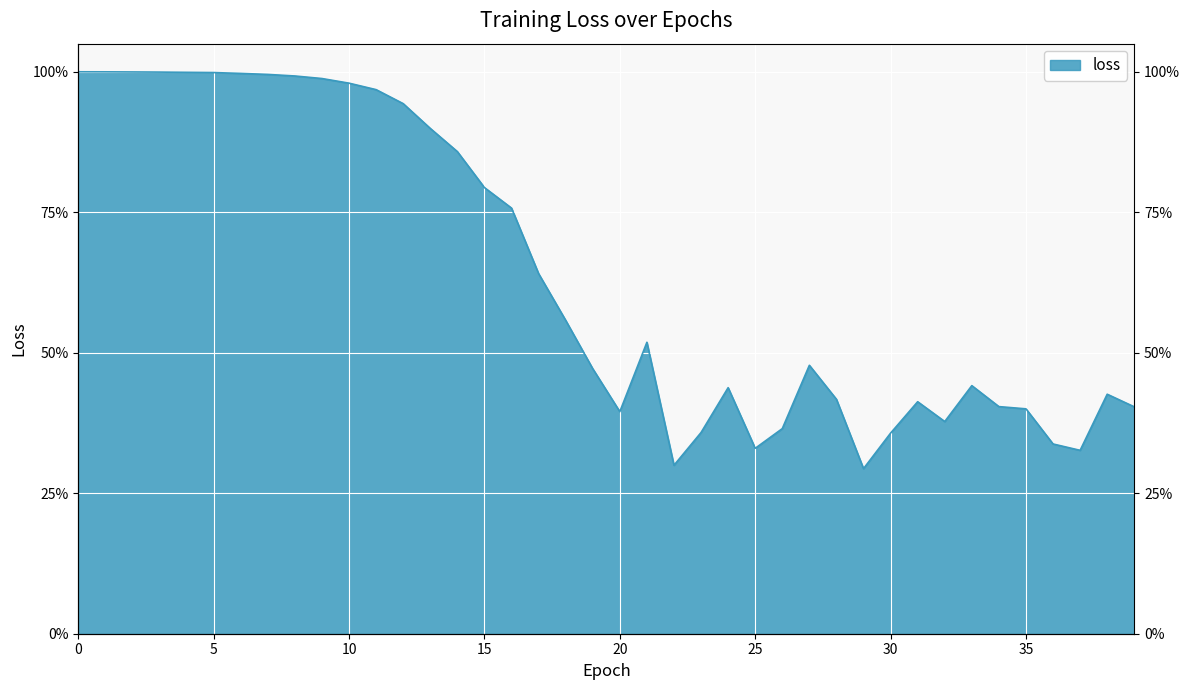

What is the average value?

0.6